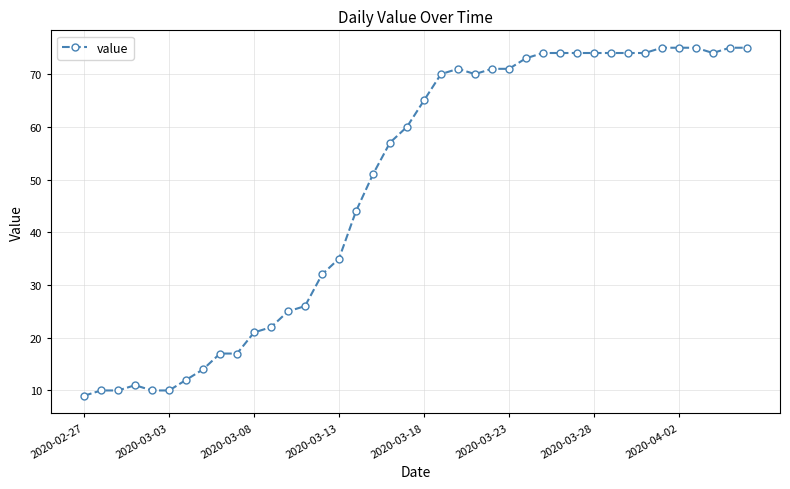

What is the smallest value displayed?

9